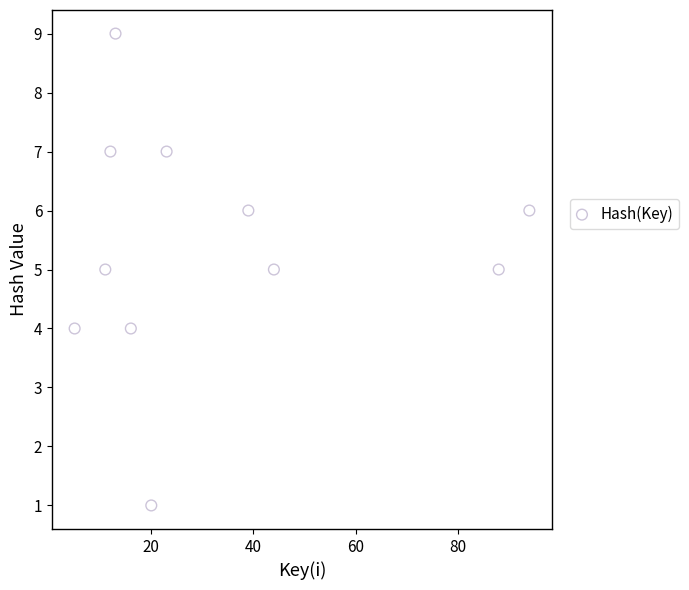

What is the average X value?

33